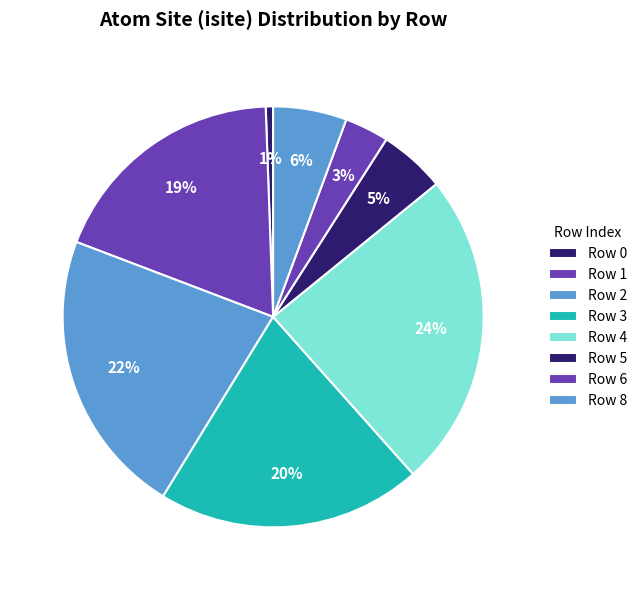

How many slices are in this pie chart?

8